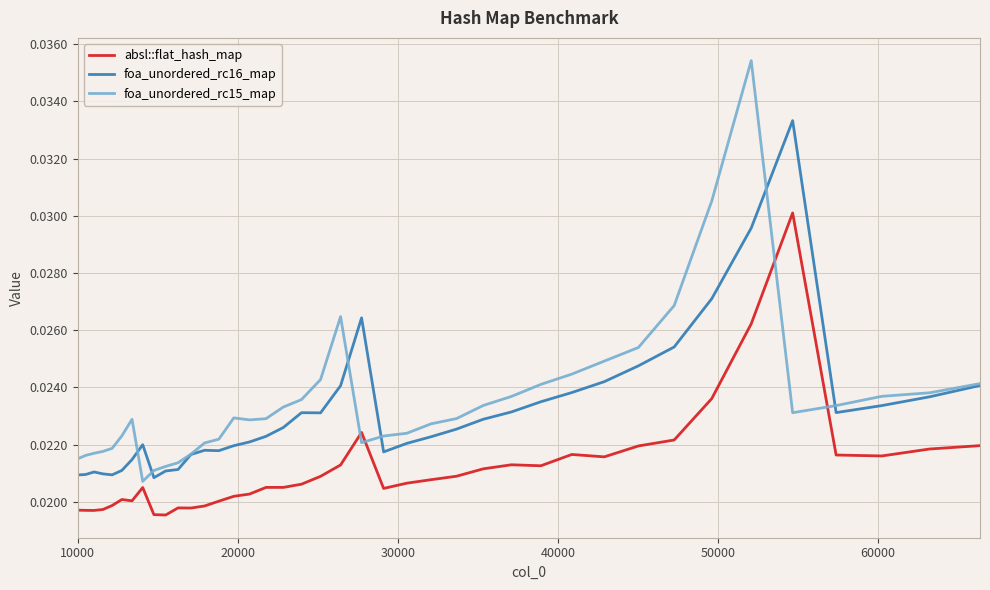

List the series in order of their peak value, highest first.

foa_unordered_rc15_map, foa_unordered_rc16_map, absl::flat_hash_map